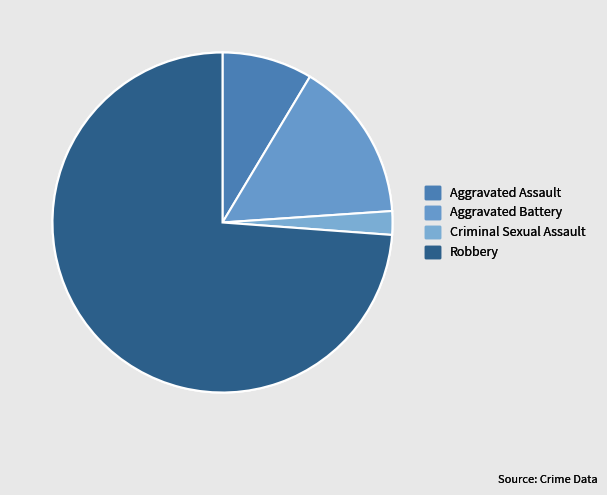

Which category has the smallest portion of the pie?

Criminal Sexual Assault